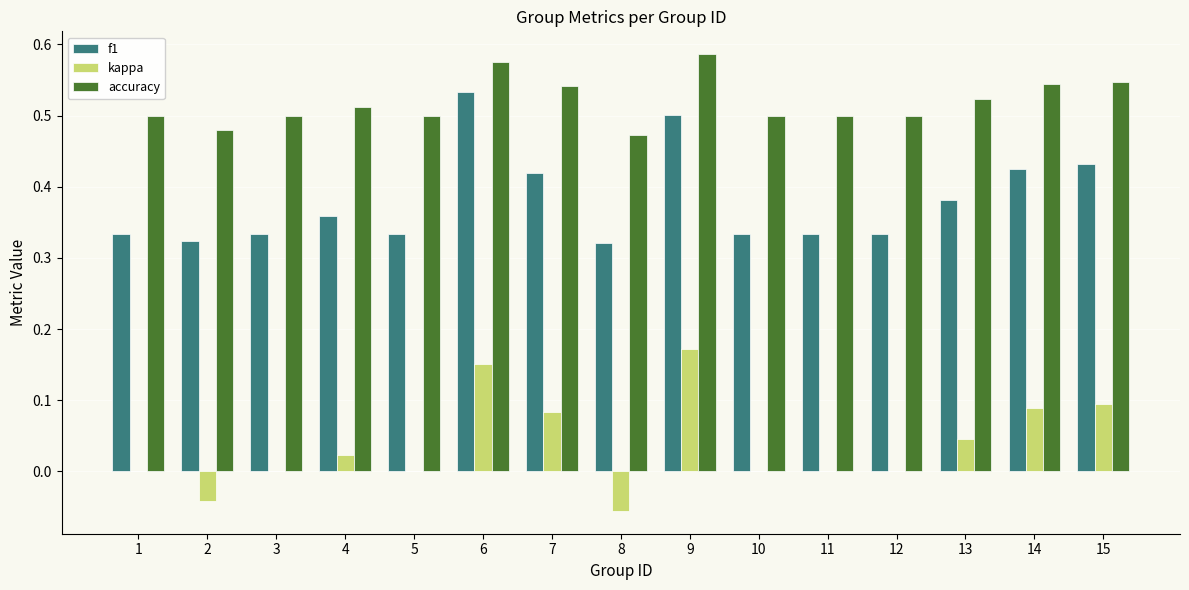

Between 6 and 14, which series saw the biggest shift?

f1